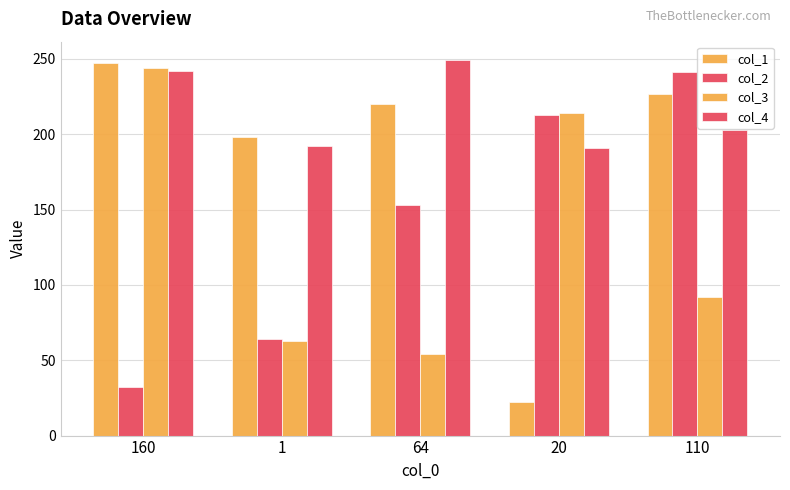

What is the value of the col_3 bar at the 1st from the left?

244